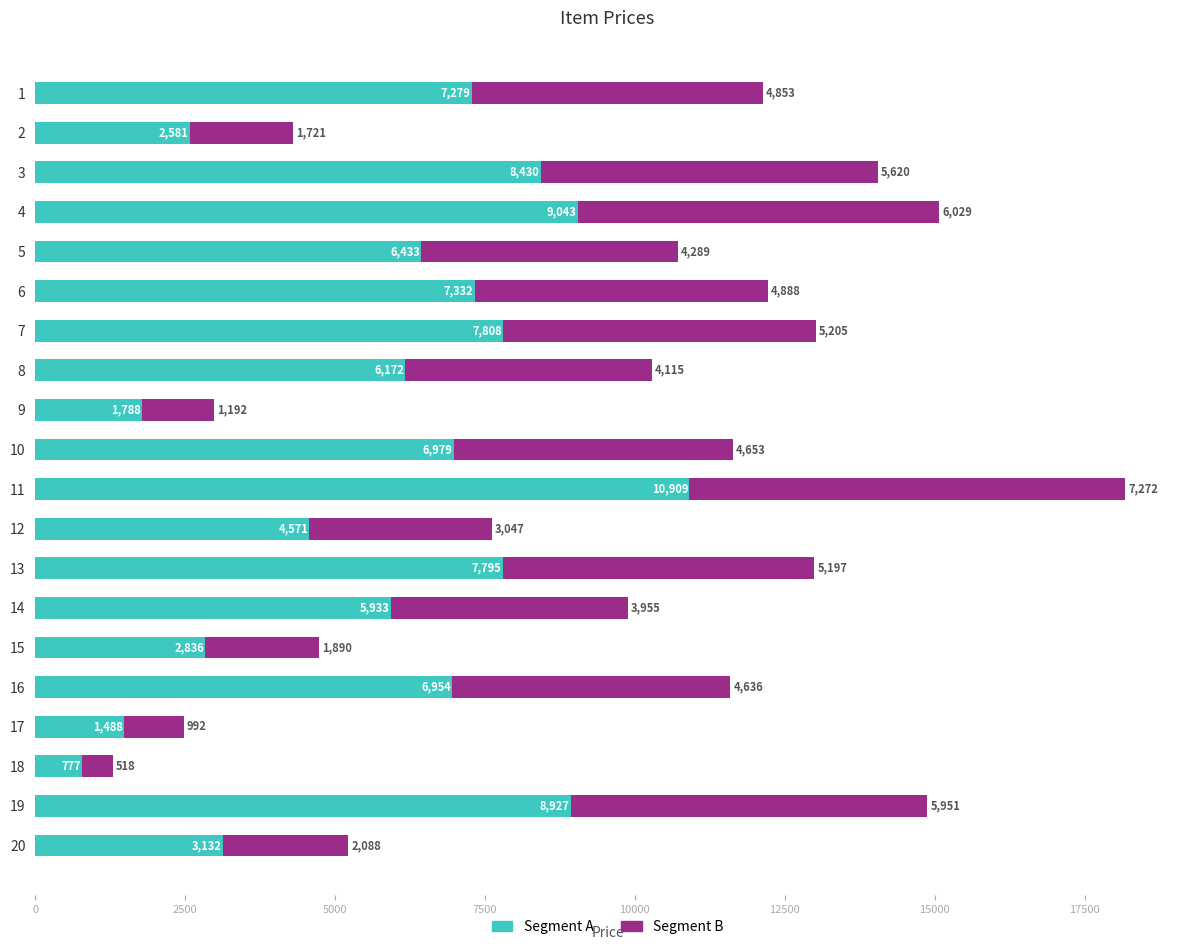

The Segment A series shows 12274.4 at 1. True or false?

False